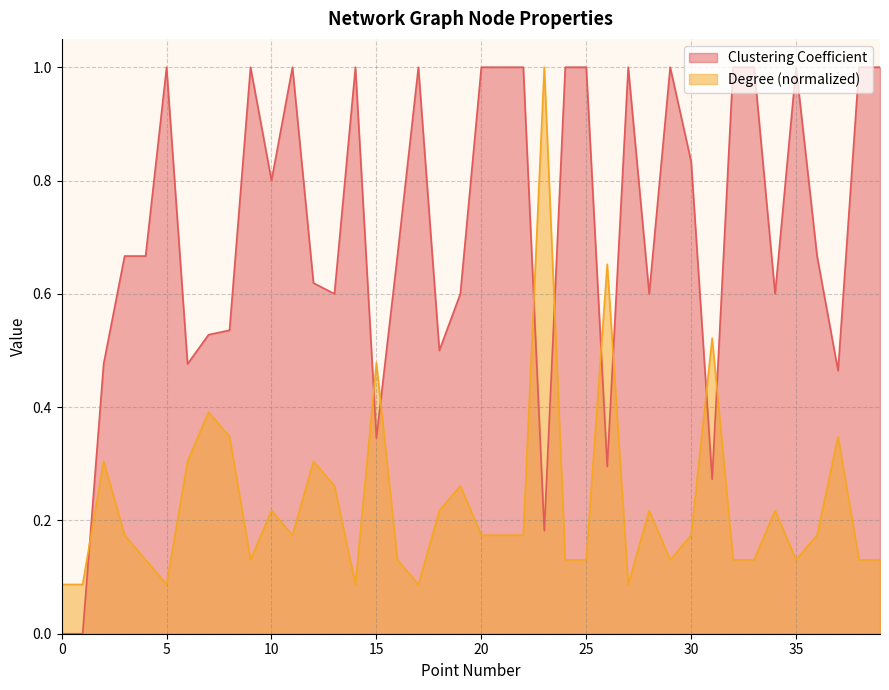

How many intersections are there between Clustering Coefficient and Degree?

9